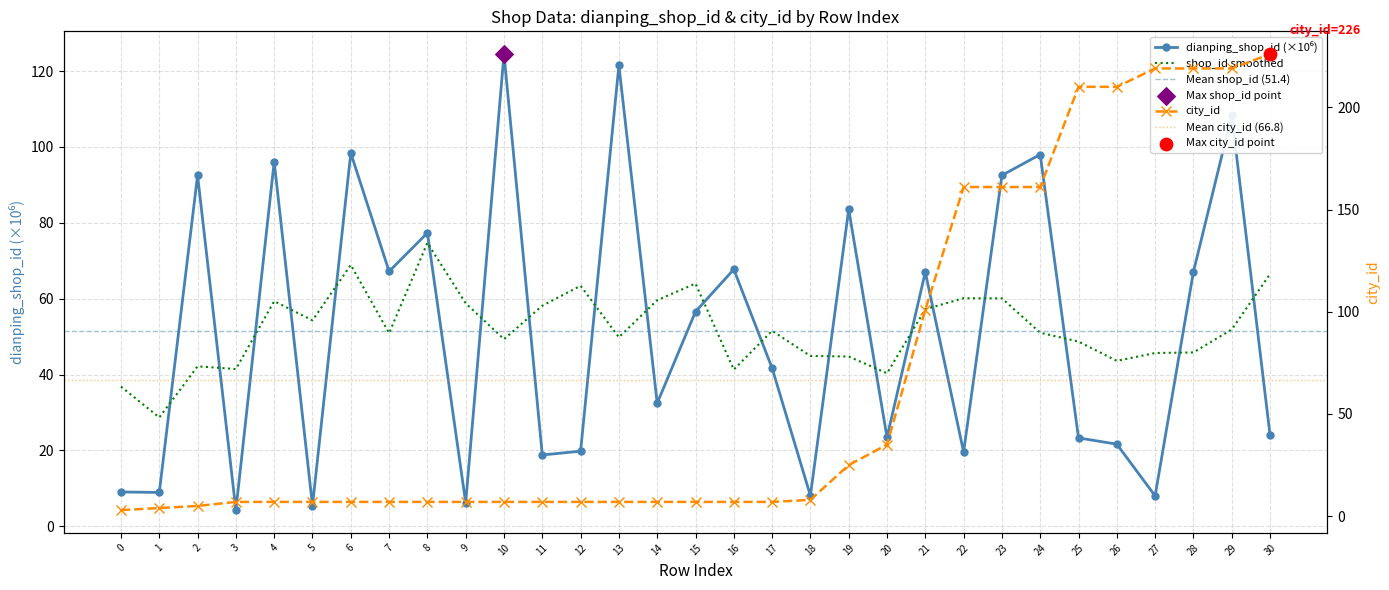

What is the total value across all series at 13?

128.5